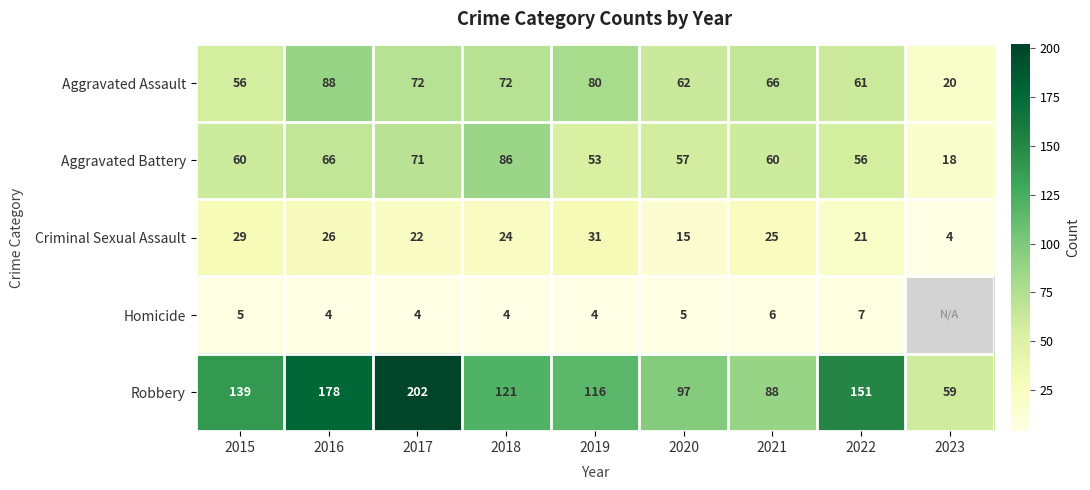

Between 2023 and 2017, which is larger?

2017